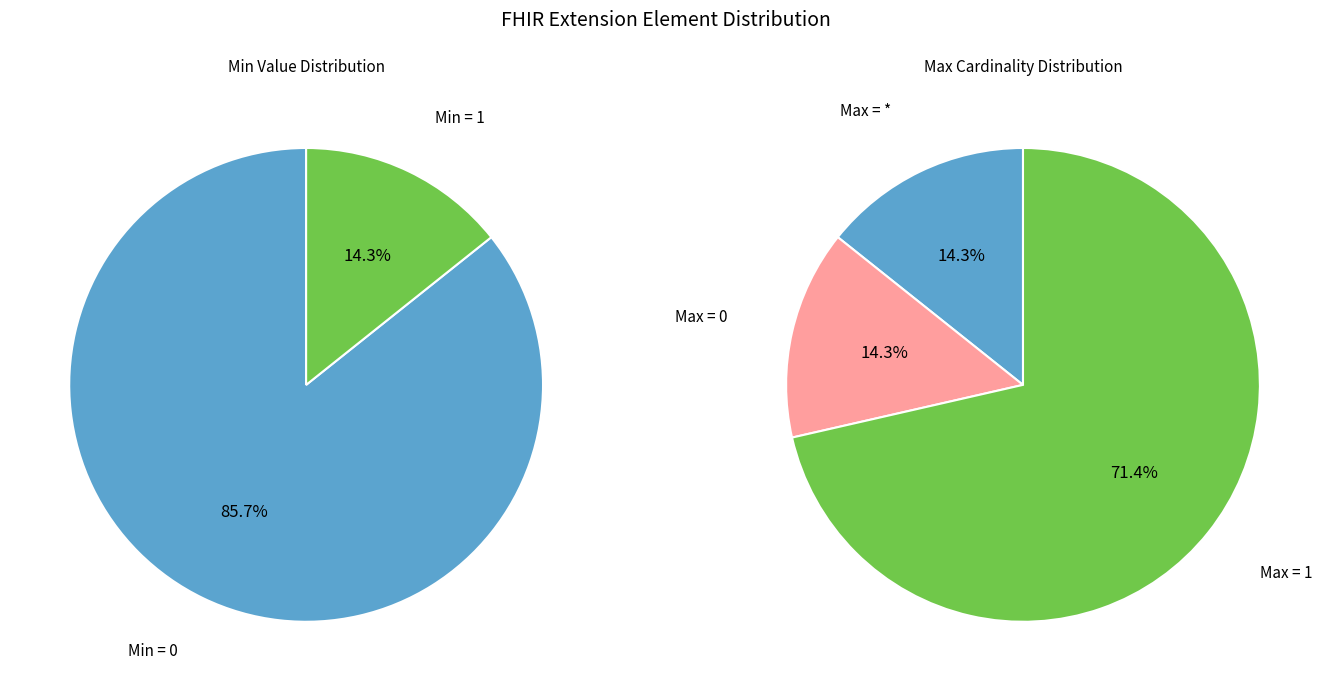

True or false: 6 accounts for 1% of the total.

False